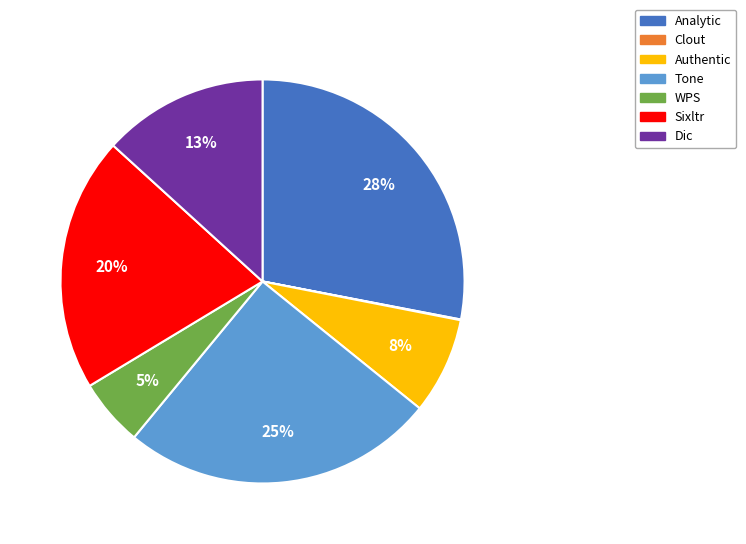

Combined, do Analytic and Tone account for over 50%?

Yes